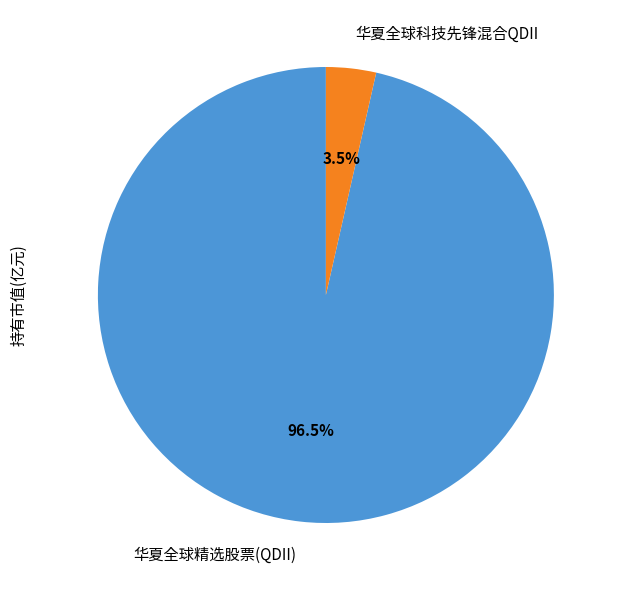

Rank the categories by value from lowest to highest.

华夏全球科技先锋混合QDII, 华夏全球精选股票(QDII)